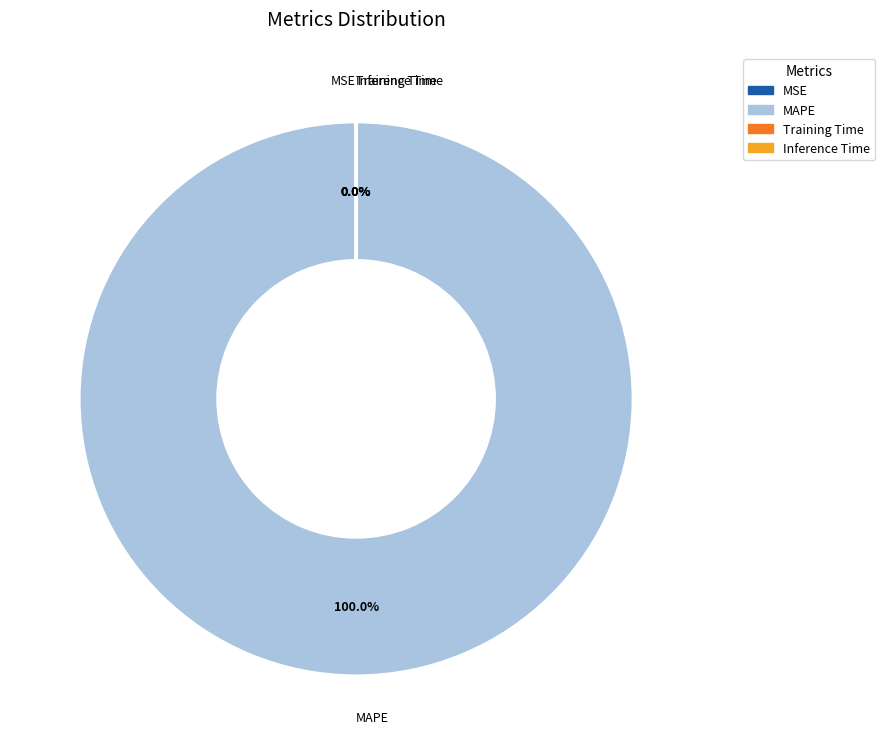

Is it true that Inference Time is 1% of the pie?

False